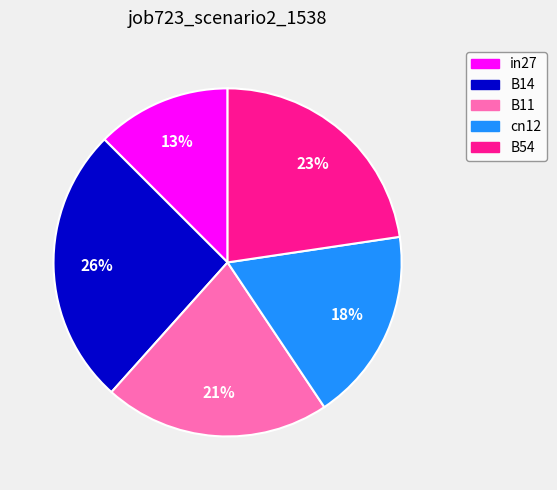

Is it true that in27 is 19% of the pie?

False